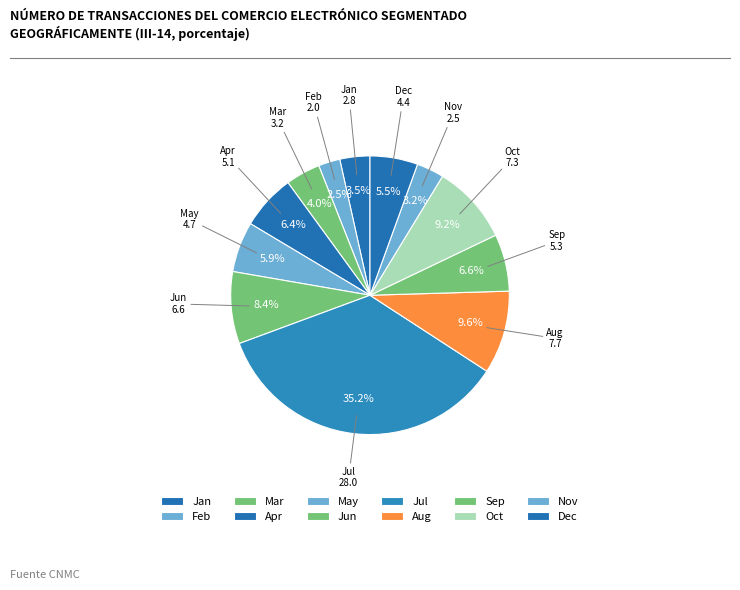

Is there a majority slice in this chart?

No